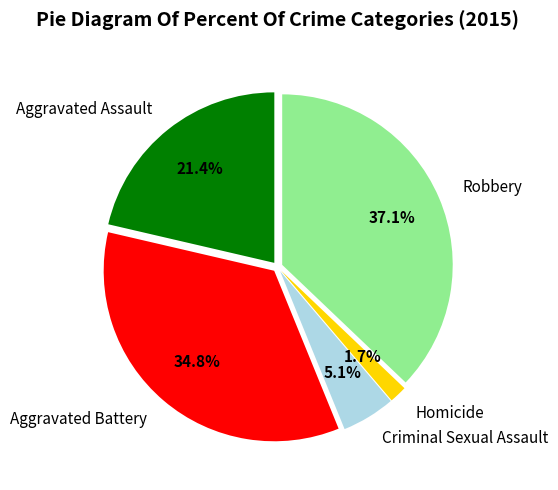

Is there a majority slice in this chart?

No